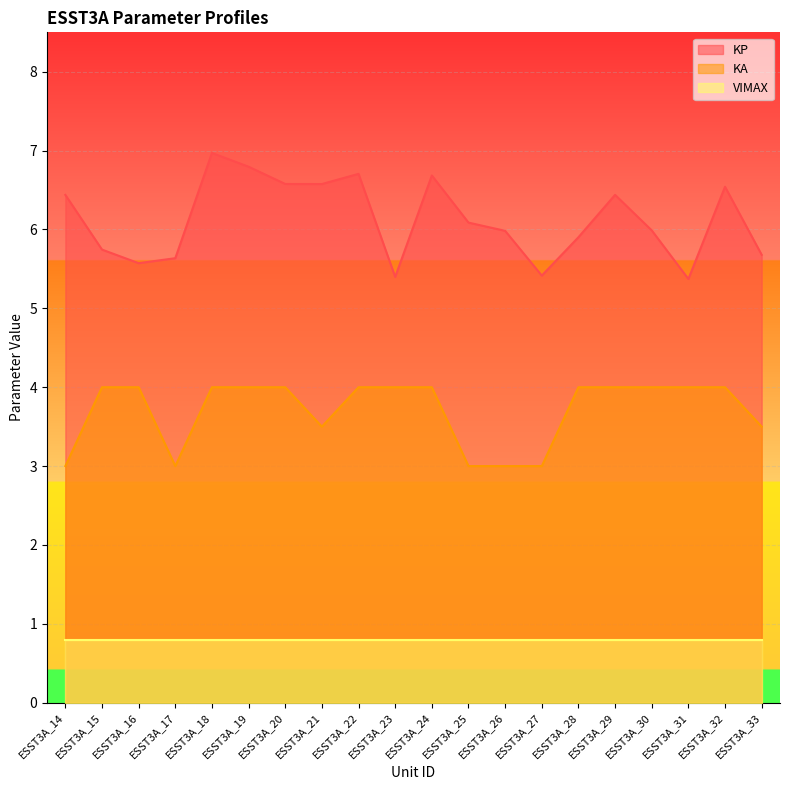

Which category has the highest value across all series?

ESST3A_18